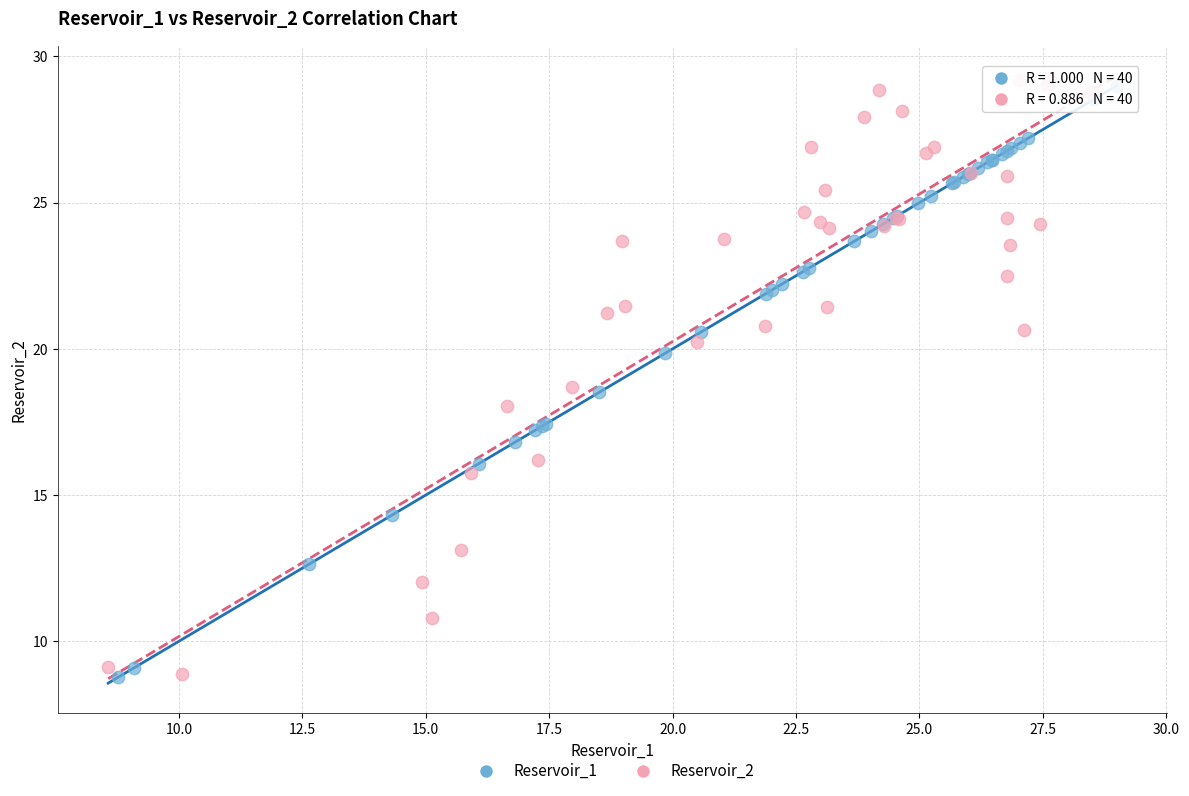

What are all the series names shown in the legend?

Reservoir_1, Reservoir_2